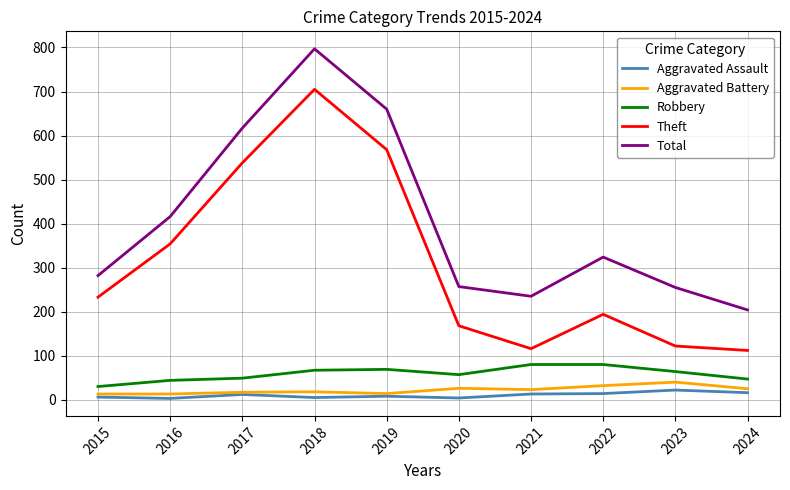

True or false: Total and Theft intersect in this chart.

False